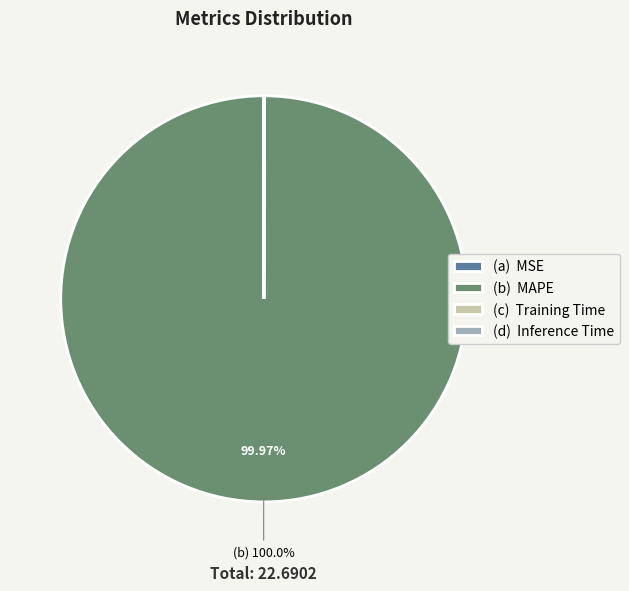

What is the largest slice in the pie chart?

(b) MAPE